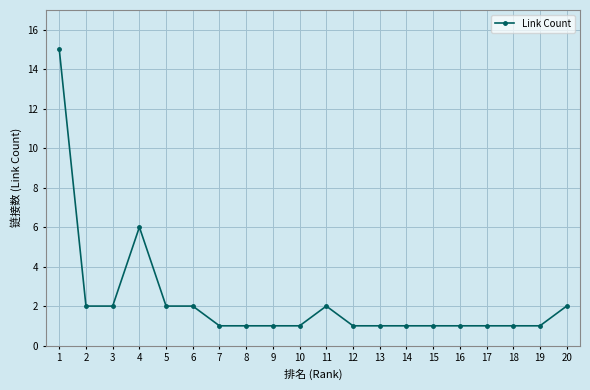

At which category does the data reach its first local peak?

4